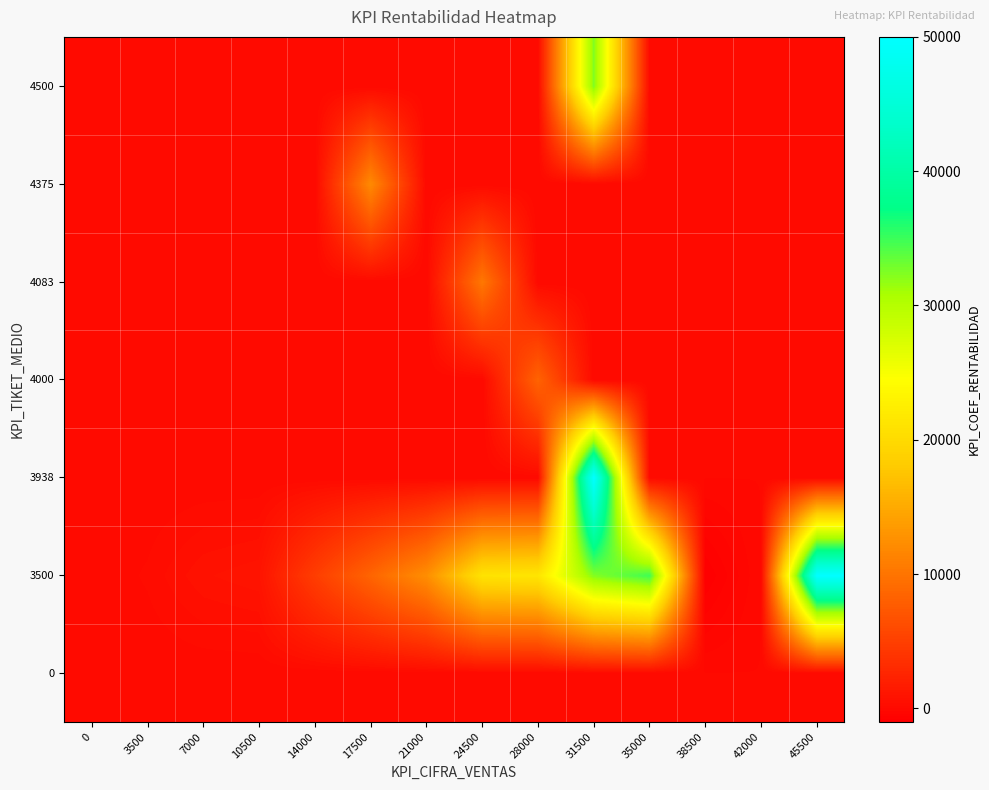

Rank the series at 0 from lowest to highest value.

0, 3500, 3938, 4000, 4083, 4375, 4500